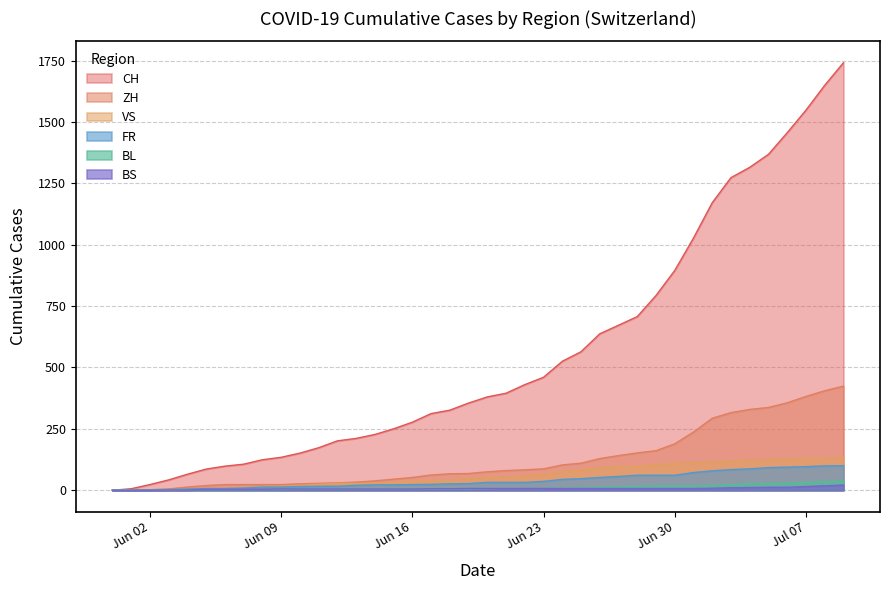

True or false: FR and BS cross at least once.

False